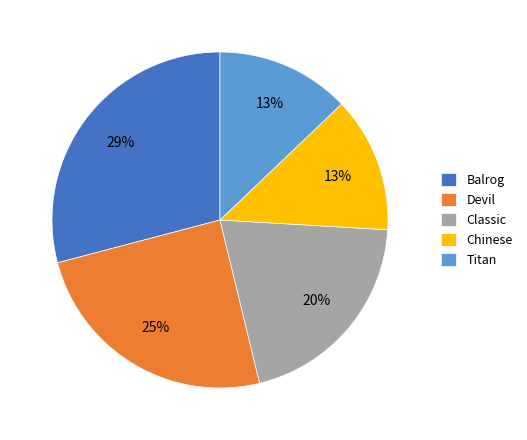

To the nearest percent, what portion does Titan represent?

13%